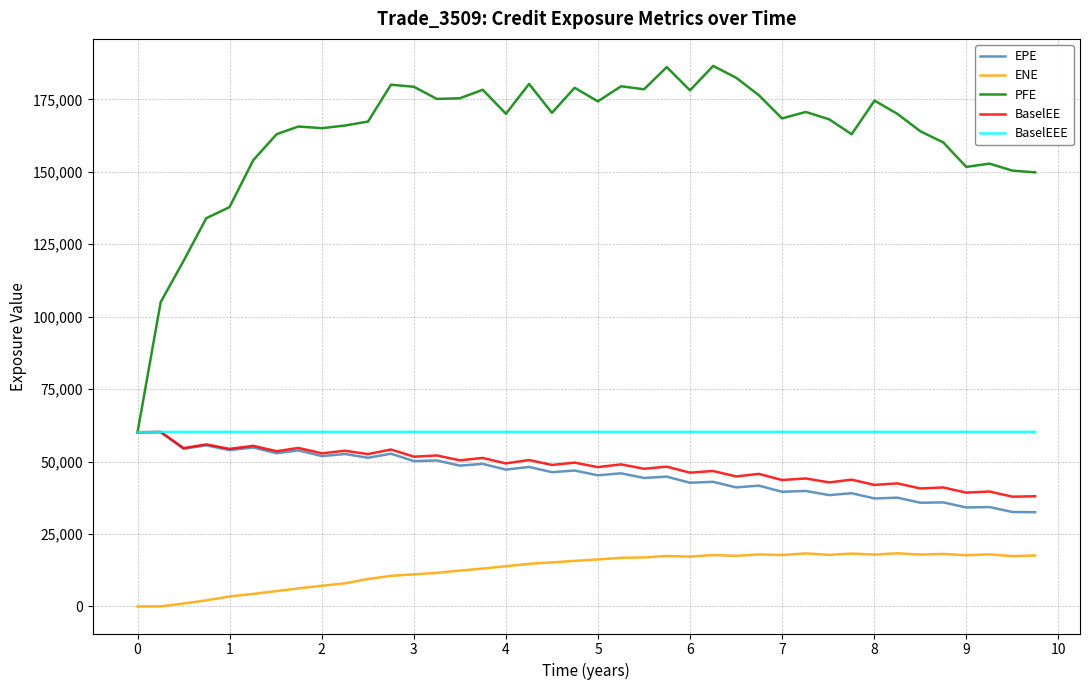

What is the maximum value for BaselEEE?

60246.5